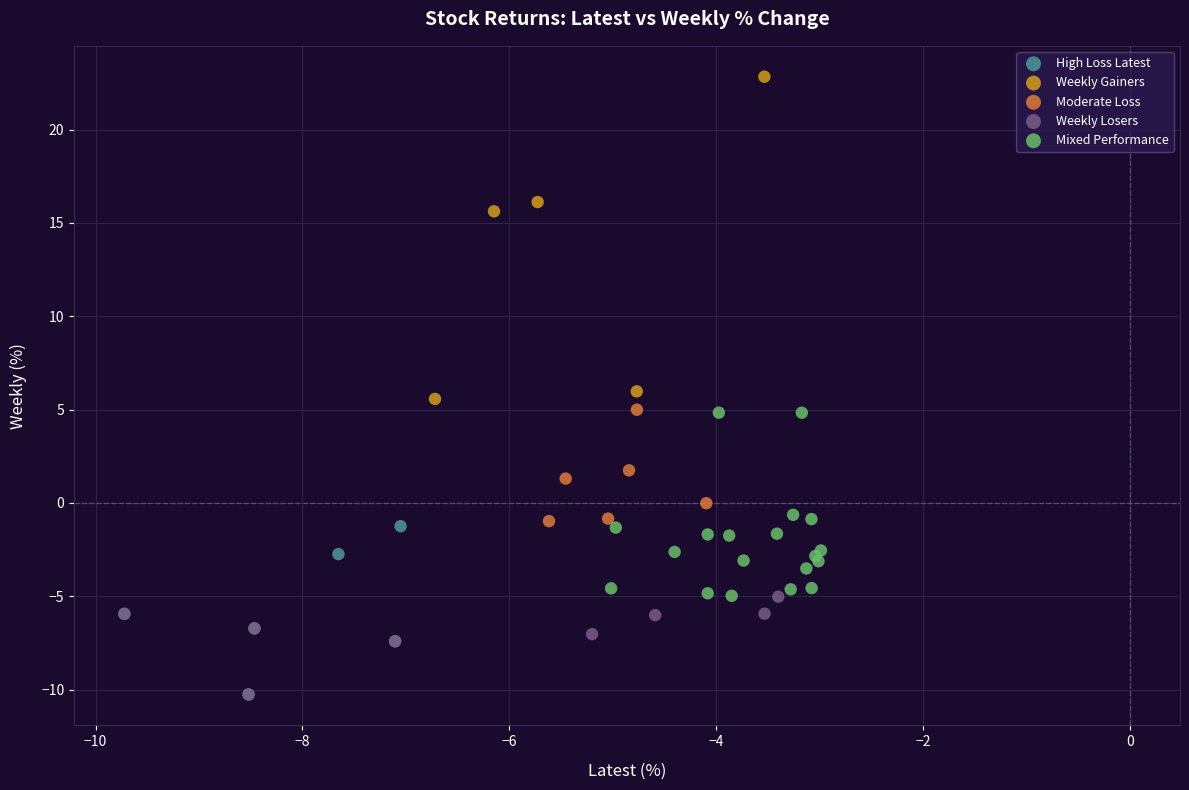

Which series contains the highest Y value?

Weekly Gainers